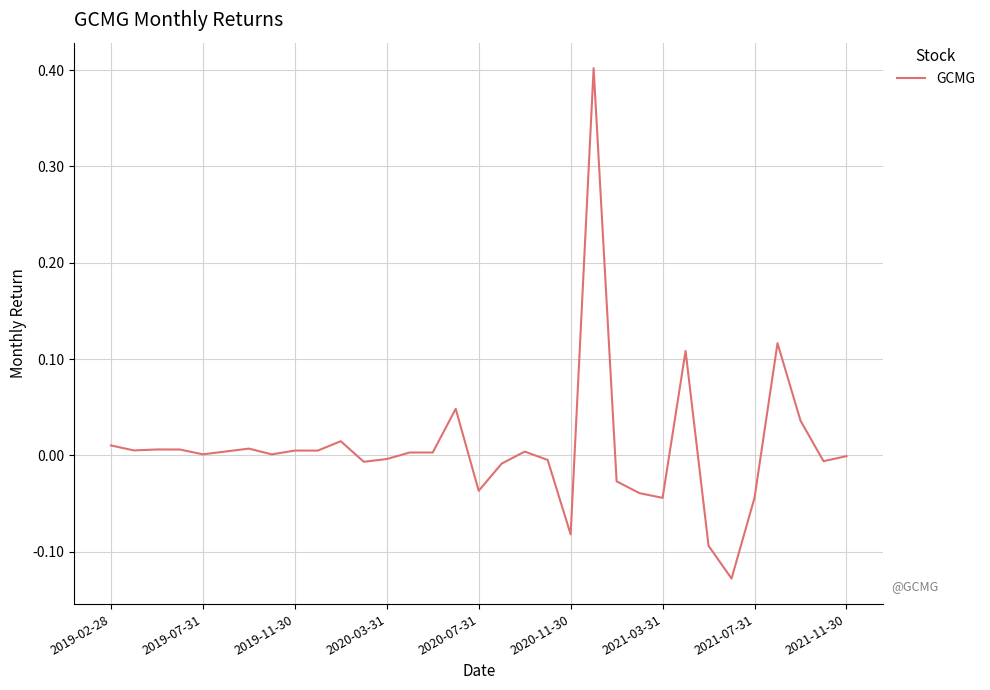

What is the sum of all values?

0.3